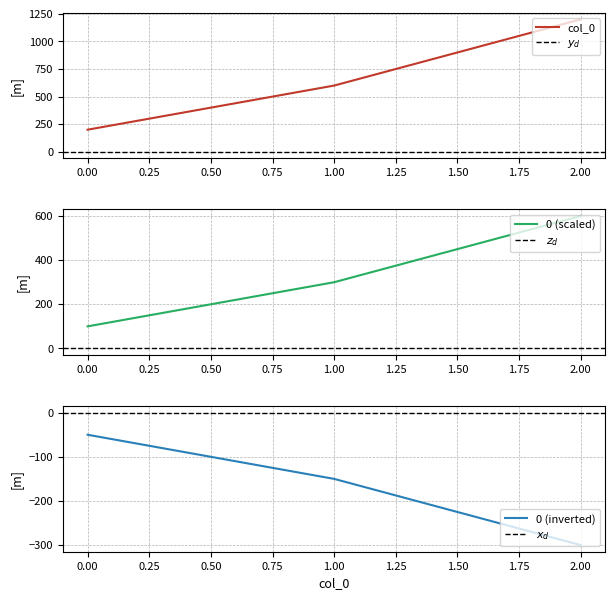

Which series has the largest total across all categories?

col_0